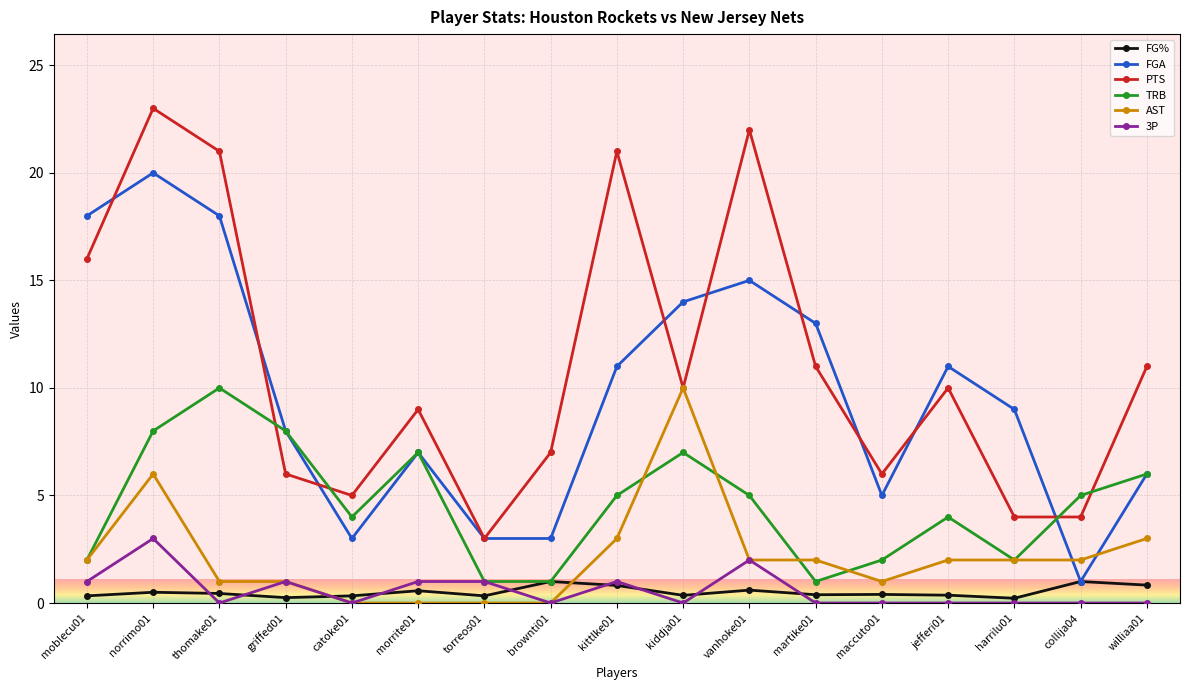

True or false: FGA has a value of 11.0 at kittlke01.

True